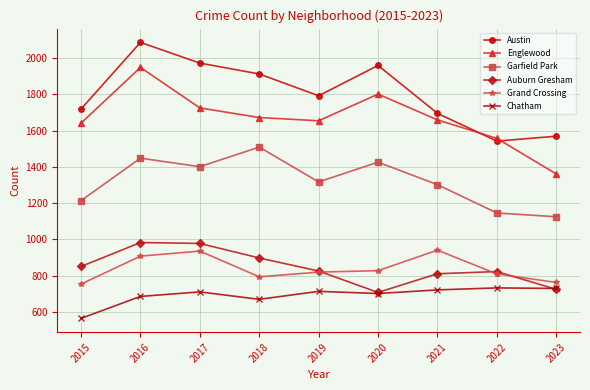

What is the spread (max minus min) of values at 2020?

1257